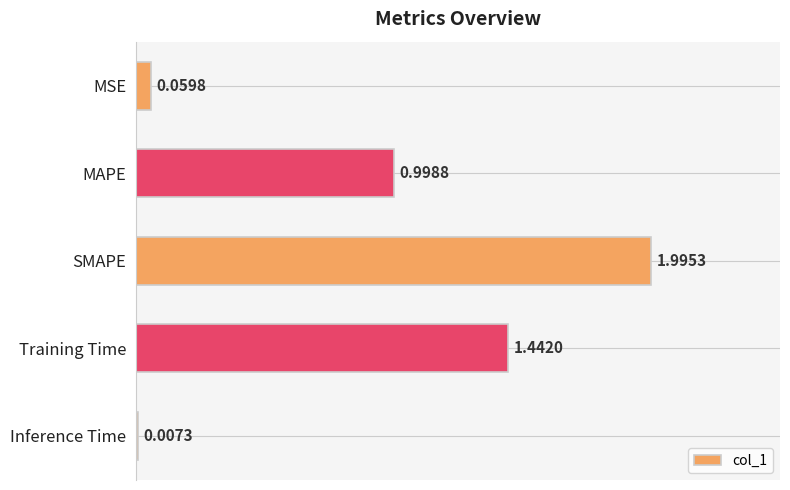

What is the sum of all values?

4.5